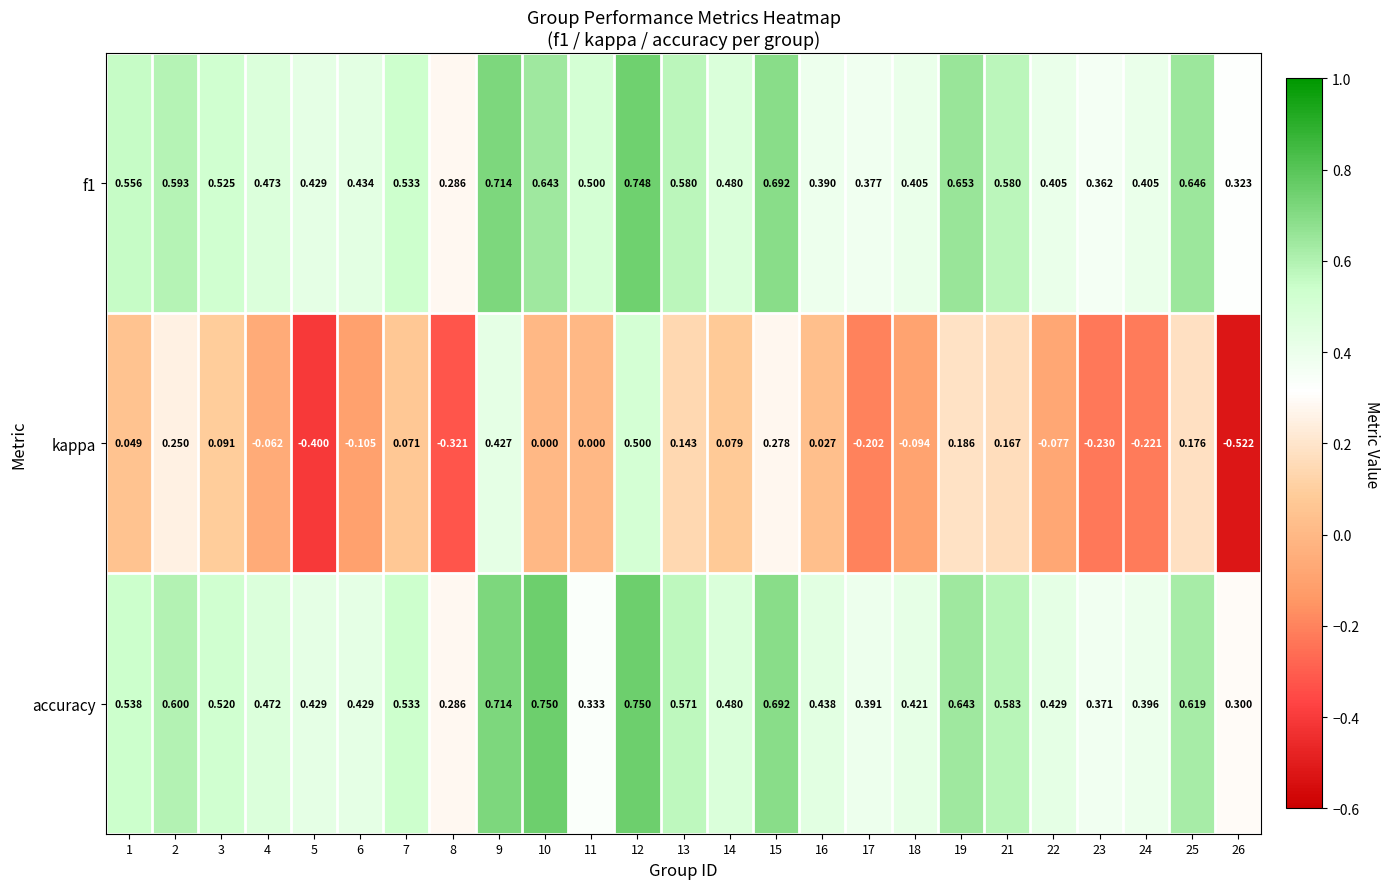

Rank the series by their maximum value, from lowest to highest.

kappa, f1, accuracy